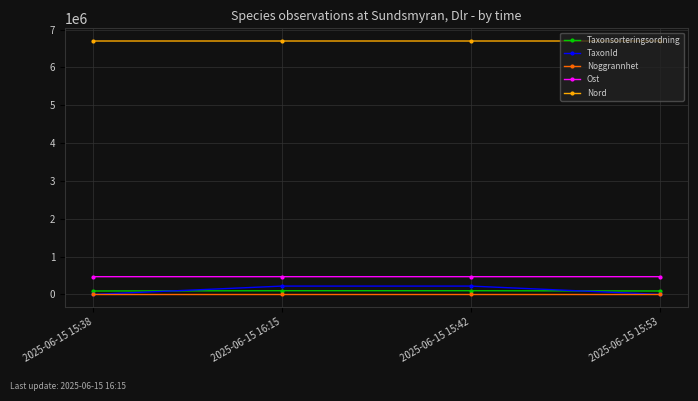

Count the Nord values in the range 6698138 to 6698153.

3